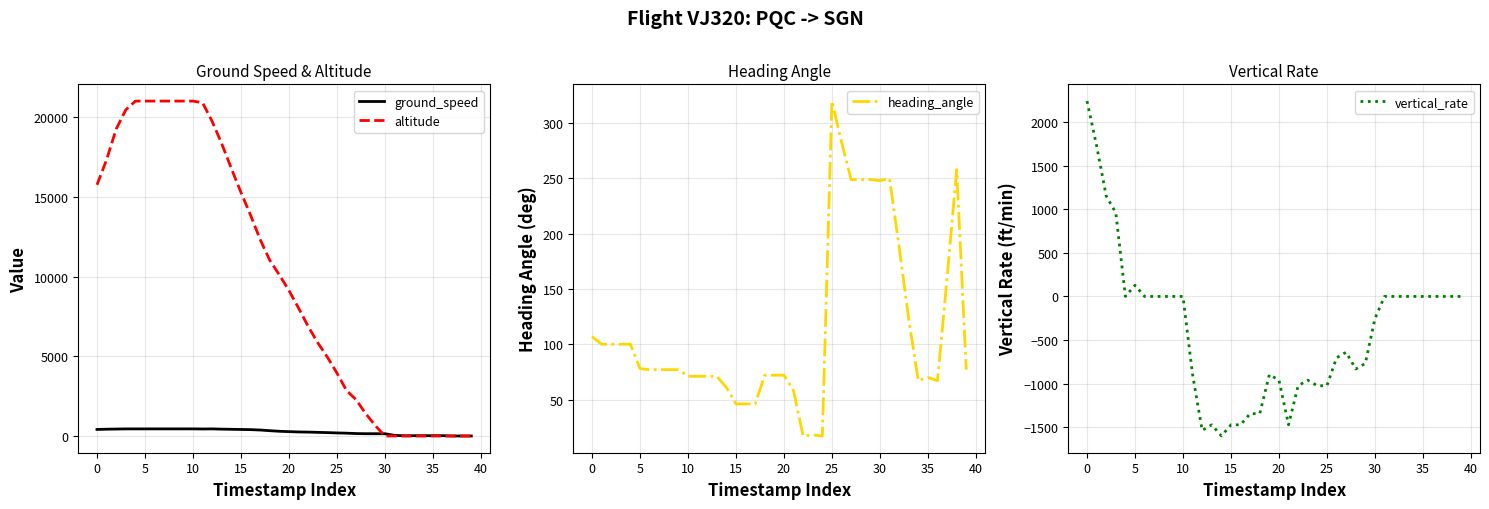

In ground_speed, how many points are higher than both neighbors (excluding endpoints)?

2